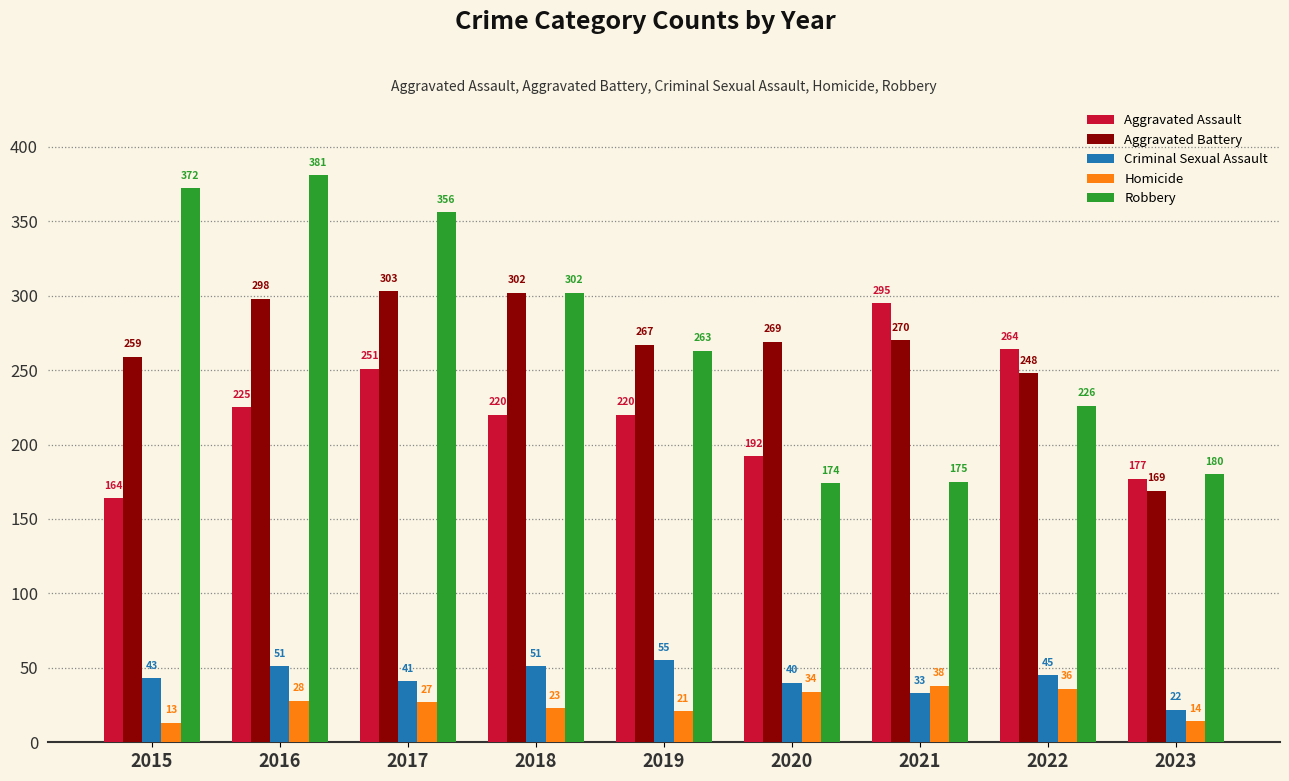

Read the Criminal Sexual Assault value at 2021, to the nearest 10.

30